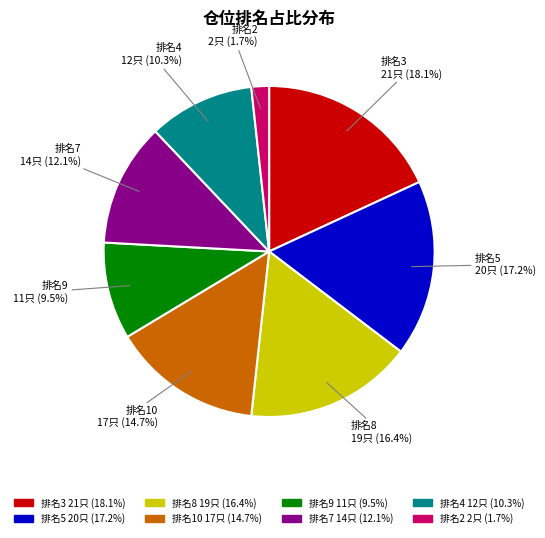

Is there any slice that represents more than half of the pie?

No